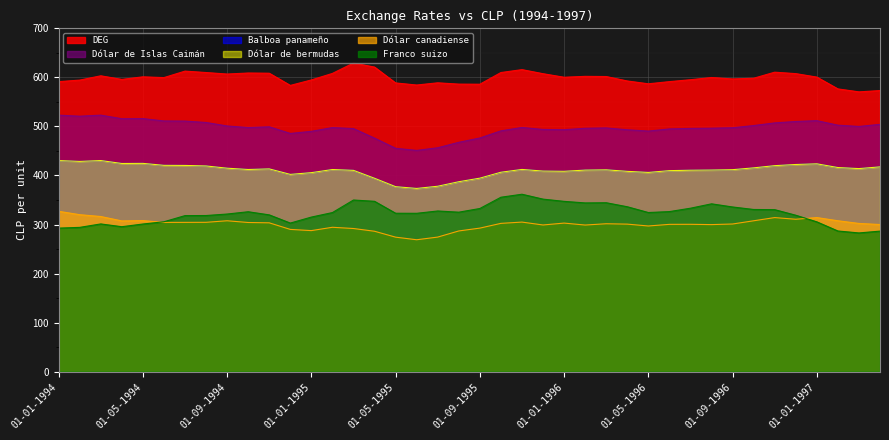

Does the chart display data point markers on the line(s)?

No